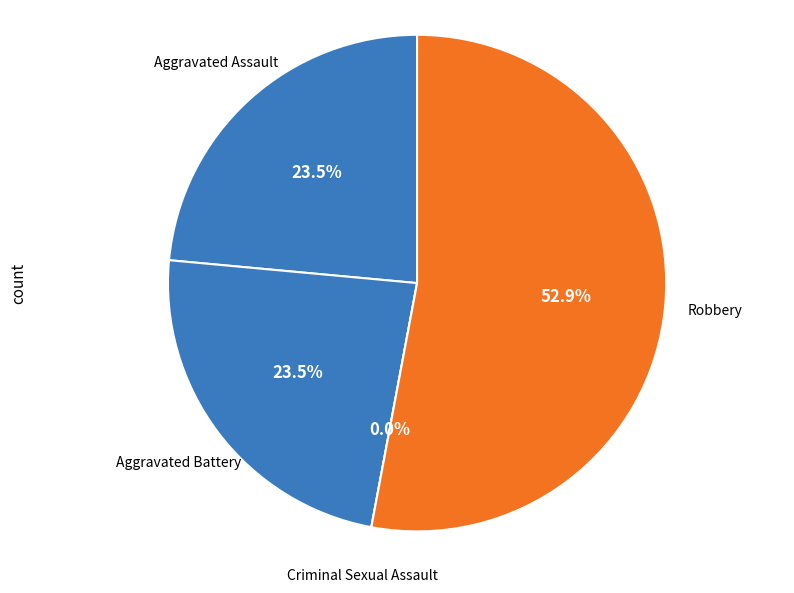

Is it true that Aggravated Assault is 10% of the pie?

False